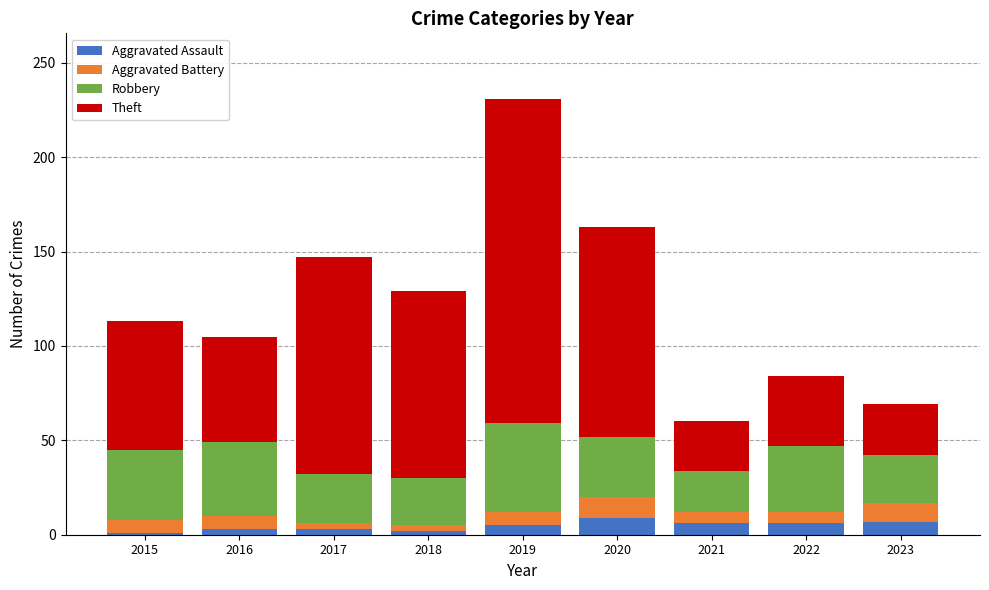

What is the average value of the Aggravated Assault series?

5